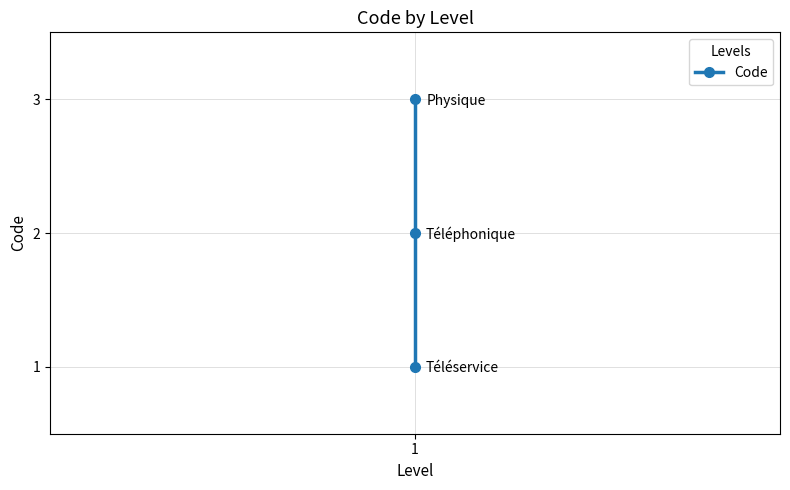

Which has a higher value, 1 or 2?

2